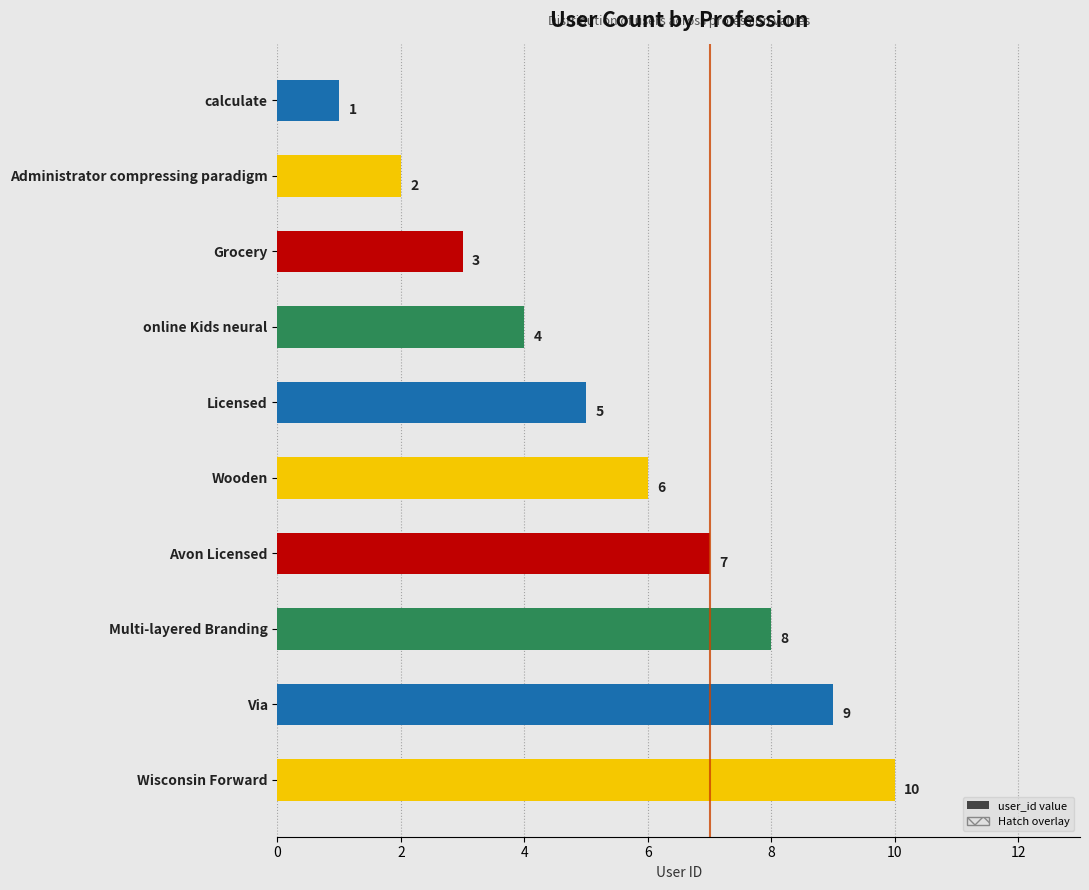

The value at Wooden is 6. True or false?

True